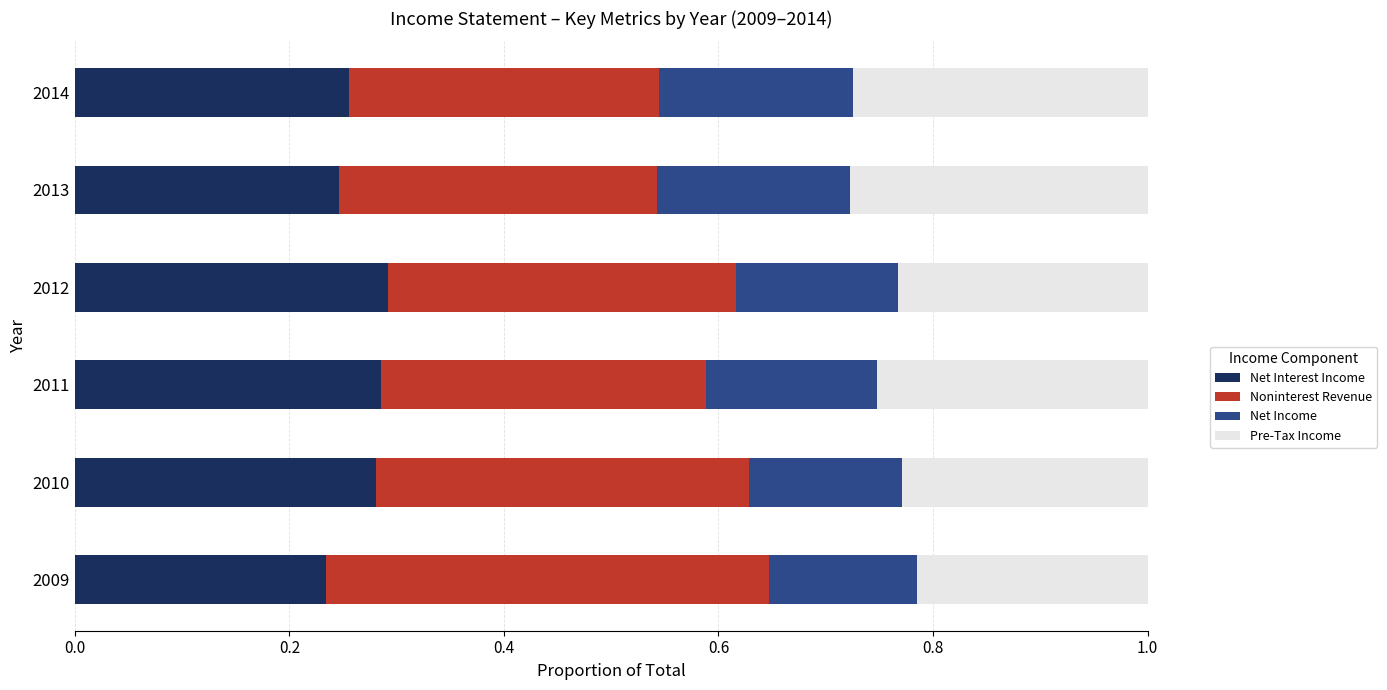

True or false: Net Interest Income has a value of 0.4 at 2013.

False